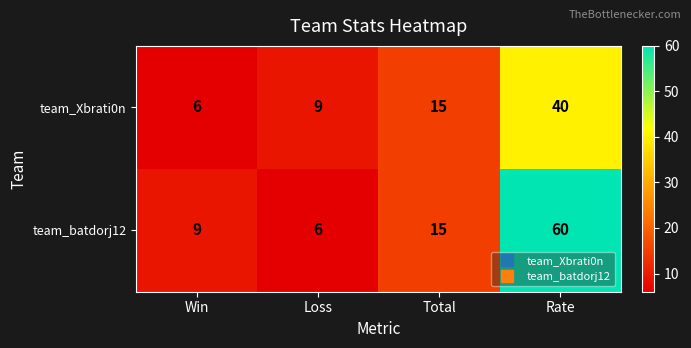

Reading left to right, what are all the values shown in this chart?

team_Xbrati0n: Win=6	Loss=9	Total=15	Rate=40
team_batdorj12: Win=9	Loss=6	Total=15	Rate=60